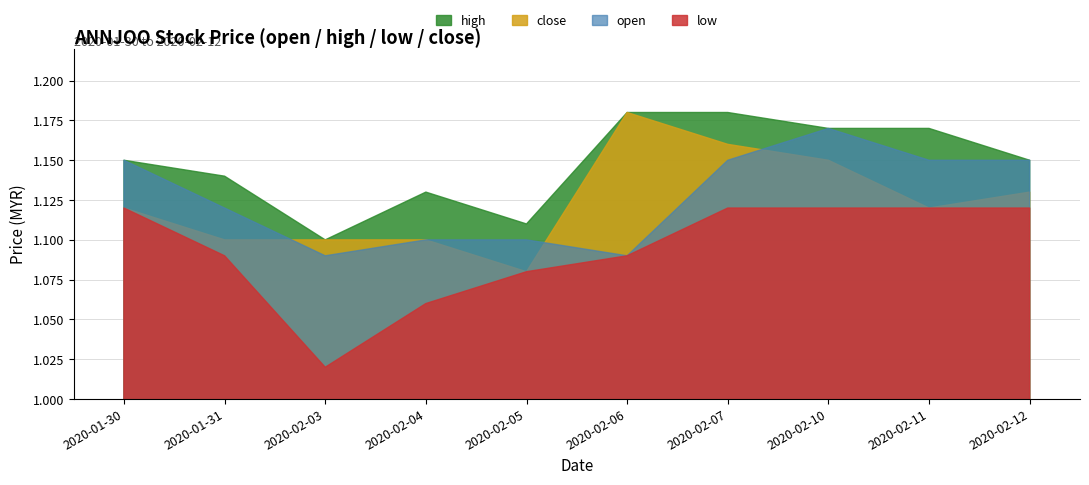

What is the label of the 4th point from the right?

2020-02-07